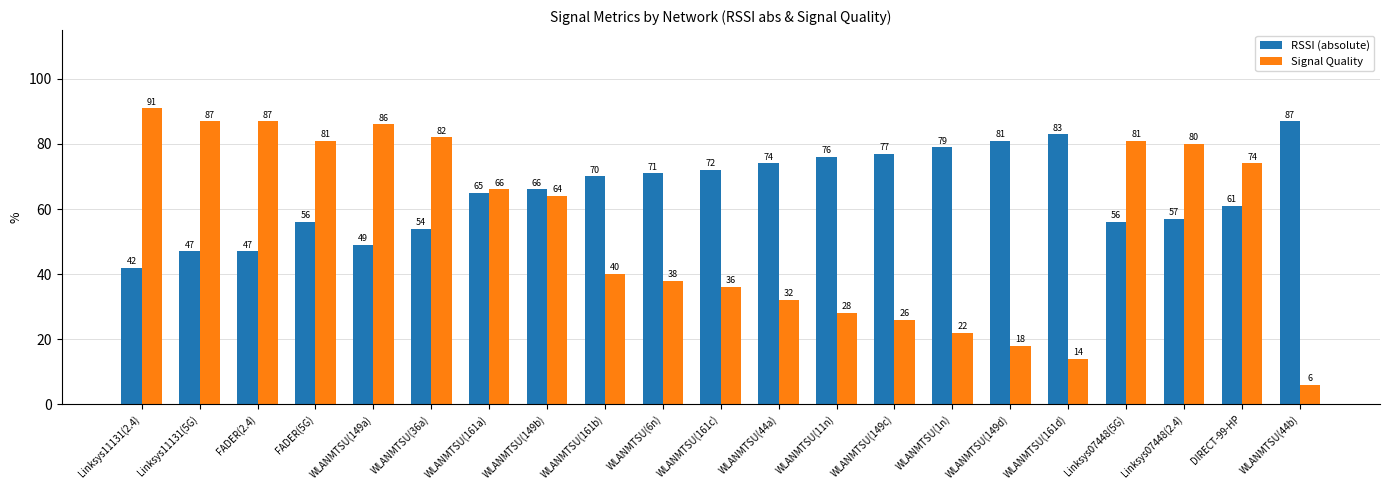

Which series has the largest range (max minus min)?

Signal Quality